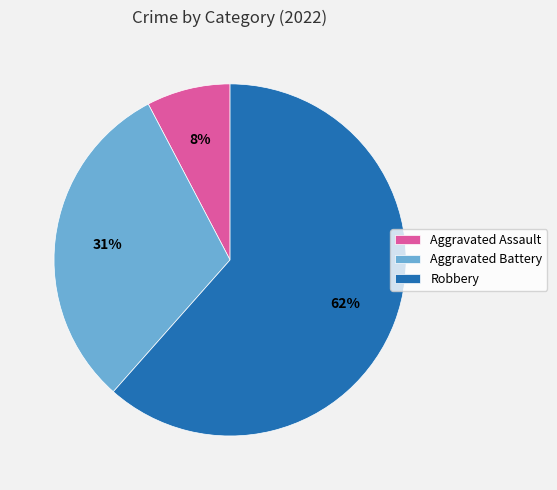

Which slice is the smallest?

Aggravated Assault